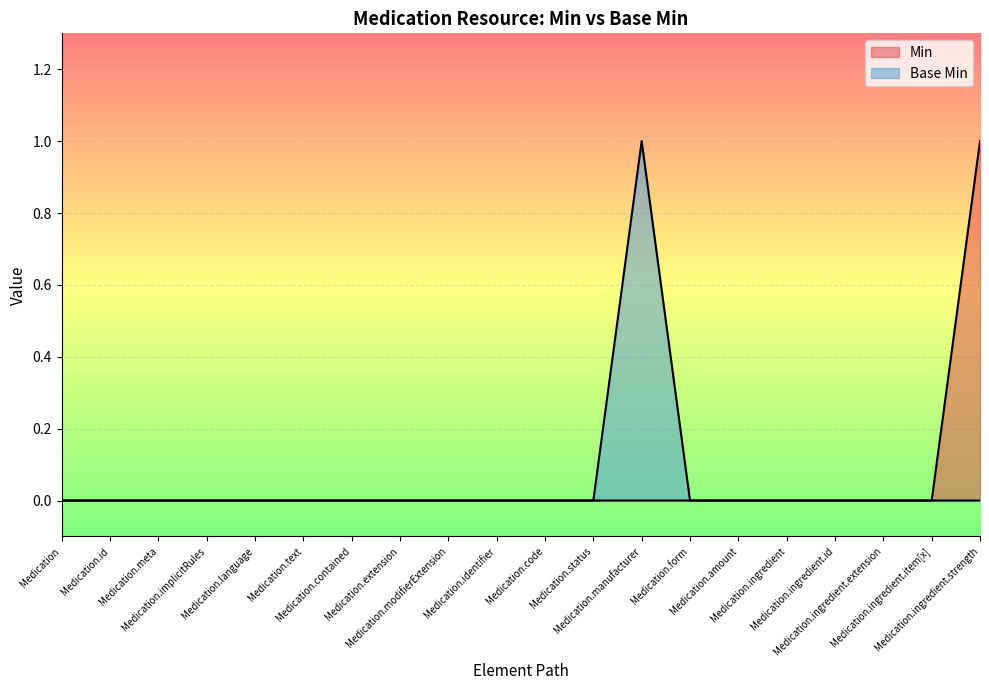

True or false: Base Min and Min intersect in this chart.

False